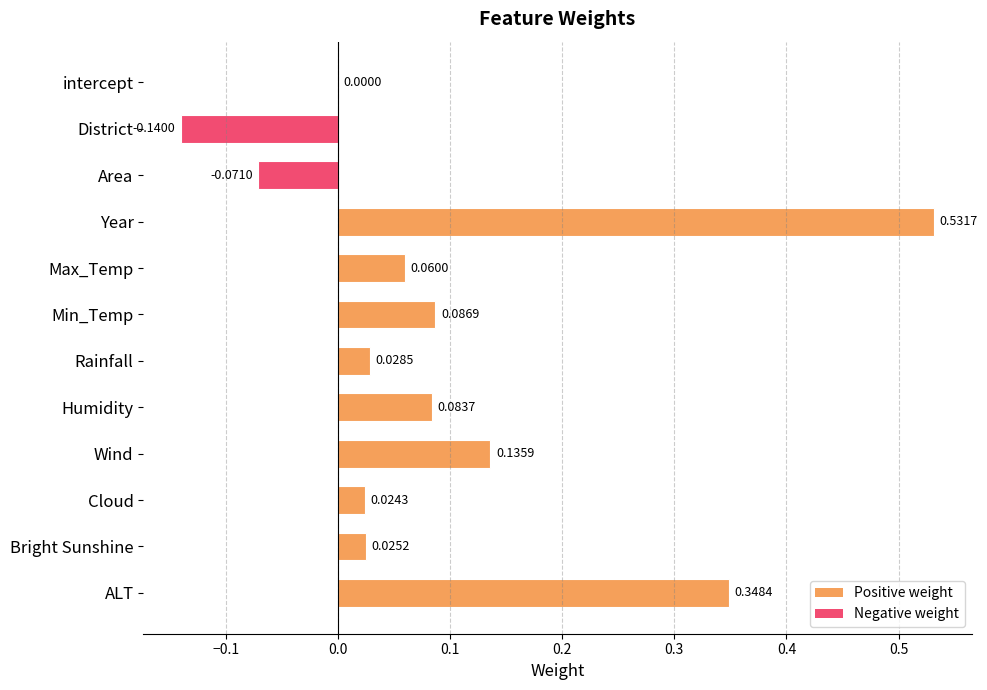

What is the sum of all values?

1.1